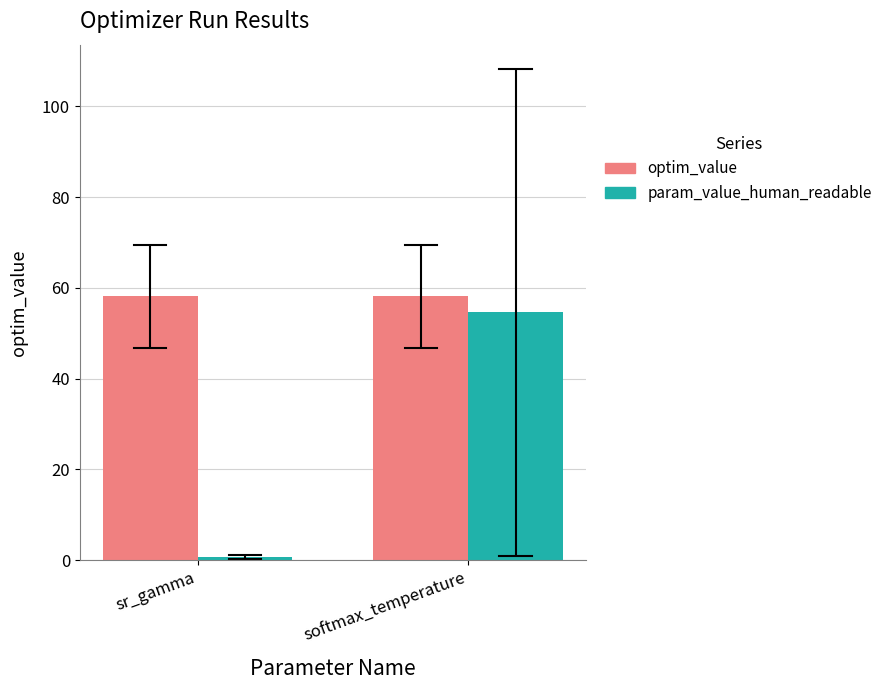

Reading right to left, transcribe all the data shown in this chart.

optim_value: softmax_temperature=58.1	sr_gamma=58.1
param_value_human_readable: softmax_temperature=54.6	sr_gamma=0.7